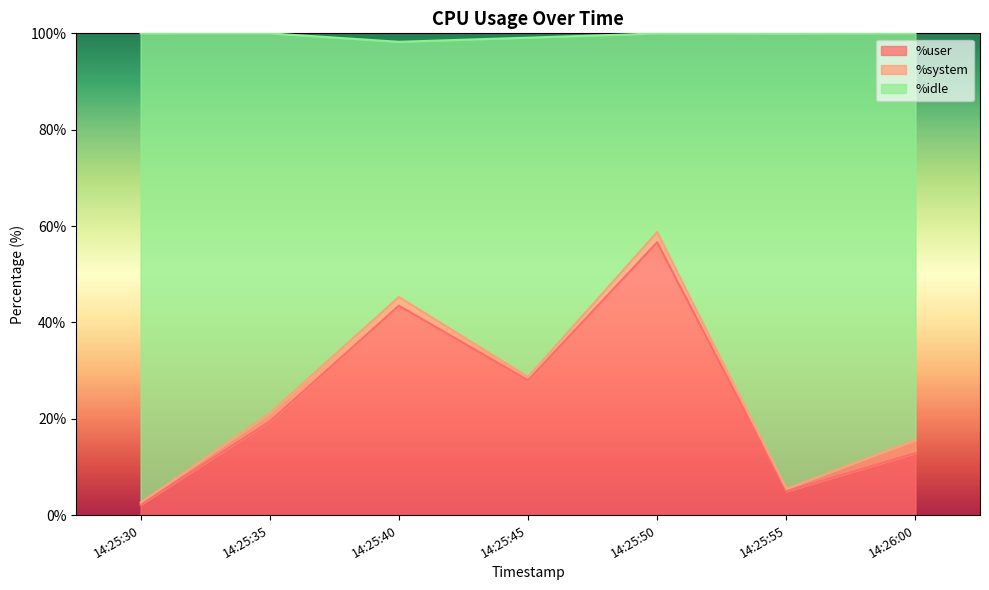

Which category has the lowest value in the %user series?

14:25:30